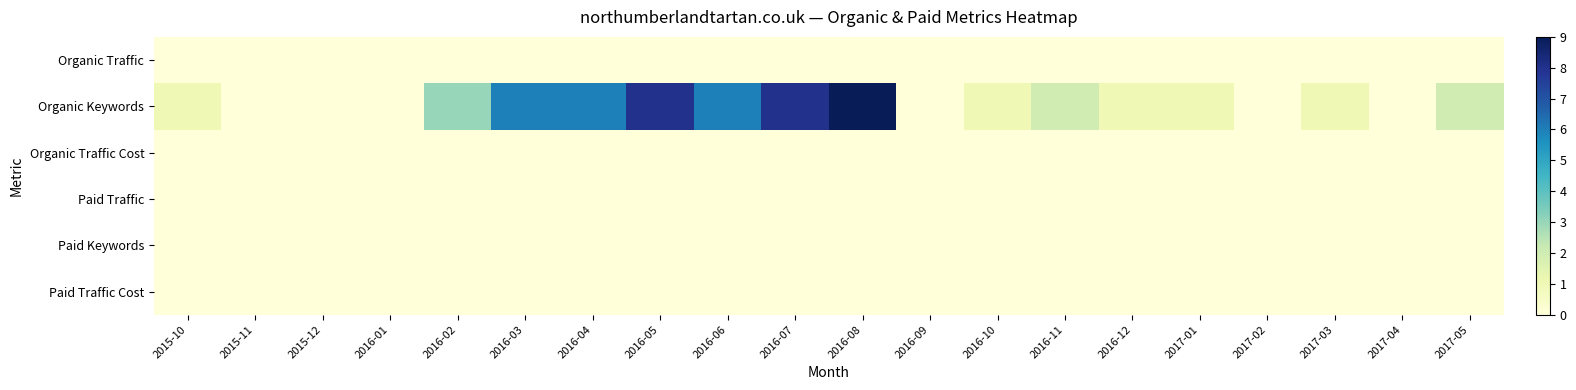

Reading right to left, transcribe all the data shown in this chart.

Organic Traffic: 2017-05=0	2017-04=0	2017-03=0	2017-02=0	2017-01=0	2016-12=0	2016-11=0	2016-10=0	2016-09=0	2016-08=0	2016-07=0	2016-06=0	2016-05=0	2016-04=0	2016-03=0	2016-02=0	2016-01=0	2015-12=0	2015-11=0	2015-10=0
Organic Keywords: 2017-05=2	2017-04=0	2017-03=1	2017-02=0	2017-01=1	2016-12=1	2016-11=2	2016-10=1	2016-09=0	2016-08=9	2016-07=8	2016-06=6	2016-05=8	2016-04=6	2016-03=6	2016-02=3	2016-01=0	2015-12=0	2015-11=0	2015-10=1
Organic Traffic Cost: 2017-05=0	2017-04=0	2017-03=0	2017-02=0	2017-01=0	2016-12=0	2016-11=0	2016-10=0	2016-09=0	2016-08=0	2016-07=0	2016-06=0	2016-05=0	2016-04=0	2016-03=0	2016-02=0	2016-01=0	2015-12=0	2015-11=0	2015-10=0
Paid Traffic: 2017-05=0	2017-04=0	2017-03=0	2017-02=0	2017-01=0	2016-12=0	2016-11=0	2016-10=0	2016-09=0	2016-08=0	2016-07=0	2016-06=0	2016-05=0	2016-04=0	2016-03=0	2016-02=0	2016-01=0	2015-12=0	2015-11=0	2015-10=0
Paid Keywords: 2017-05=0	2017-04=0	2017-03=0	2017-02=0	2017-01=0	2016-12=0	2016-11=0	2016-10=0	2016-09=0	2016-08=0	2016-07=0	2016-06=0	2016-05=0	2016-04=0	2016-03=0	2016-02=0	2016-01=0	2015-12=0	2015-11=0	2015-10=0
Paid Traffic Cost: 2017-05=0	2017-04=0	2017-03=0	2017-02=0	2017-01=0	2016-12=0	2016-11=0	2016-10=0	2016-09=0	2016-08=0	2016-07=0	2016-06=0	2016-05=0	2016-04=0	2016-03=0	2016-02=0	2016-01=0	2015-12=0	2015-11=0	2015-10=0